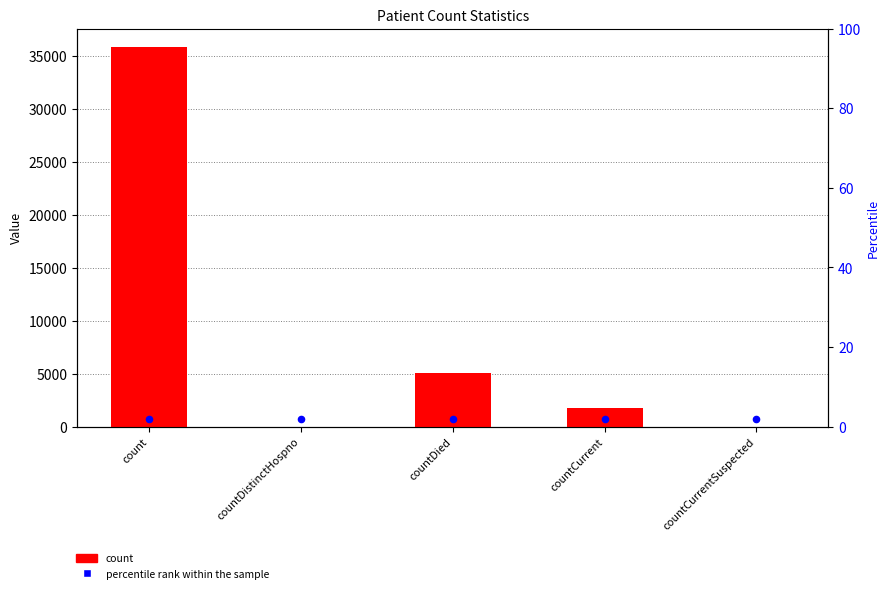

What is the total value across all series at countCurrentSuspected?

2